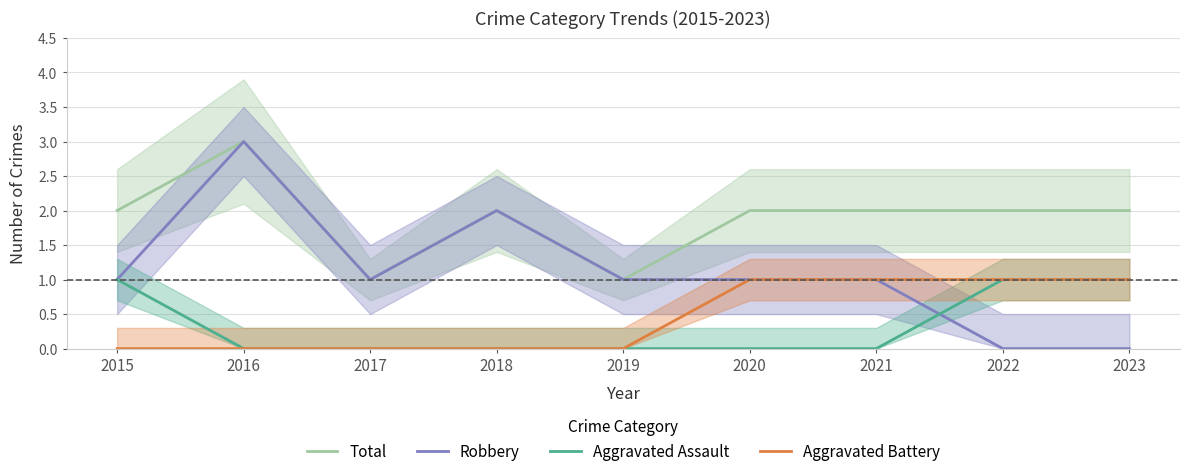

Between 2021 and 2015, which is larger?

2021